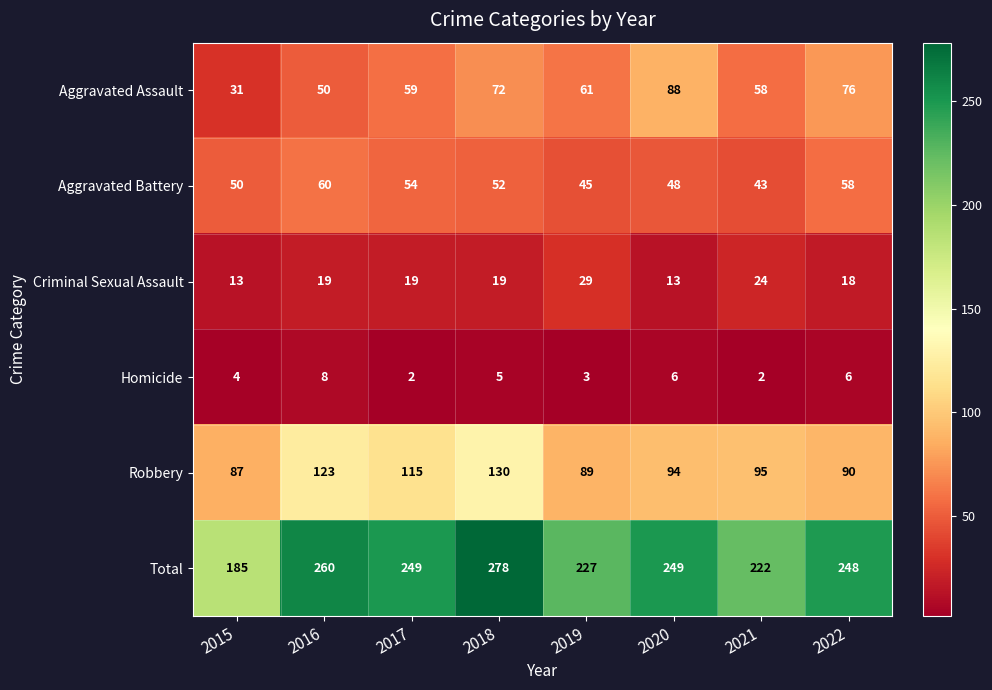

Which label corresponds to the largest value in the chart?

2018